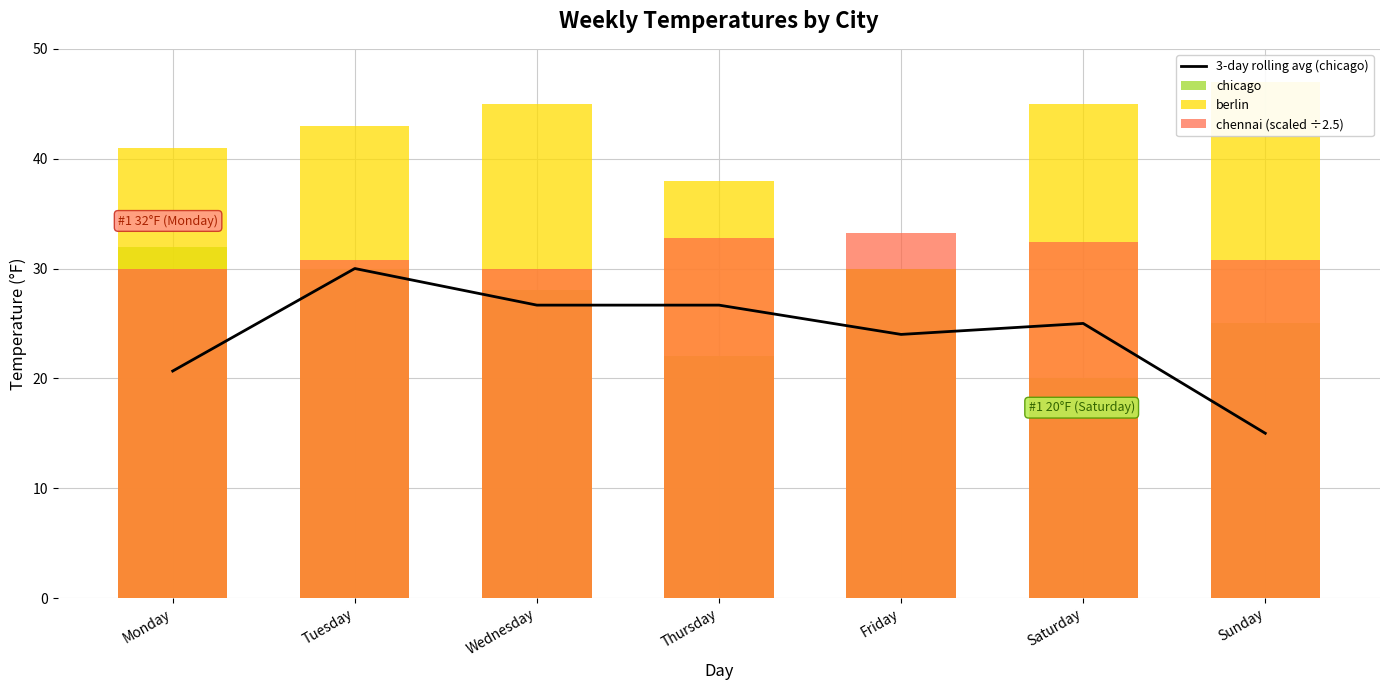

Does the chart contain any negative values?

No